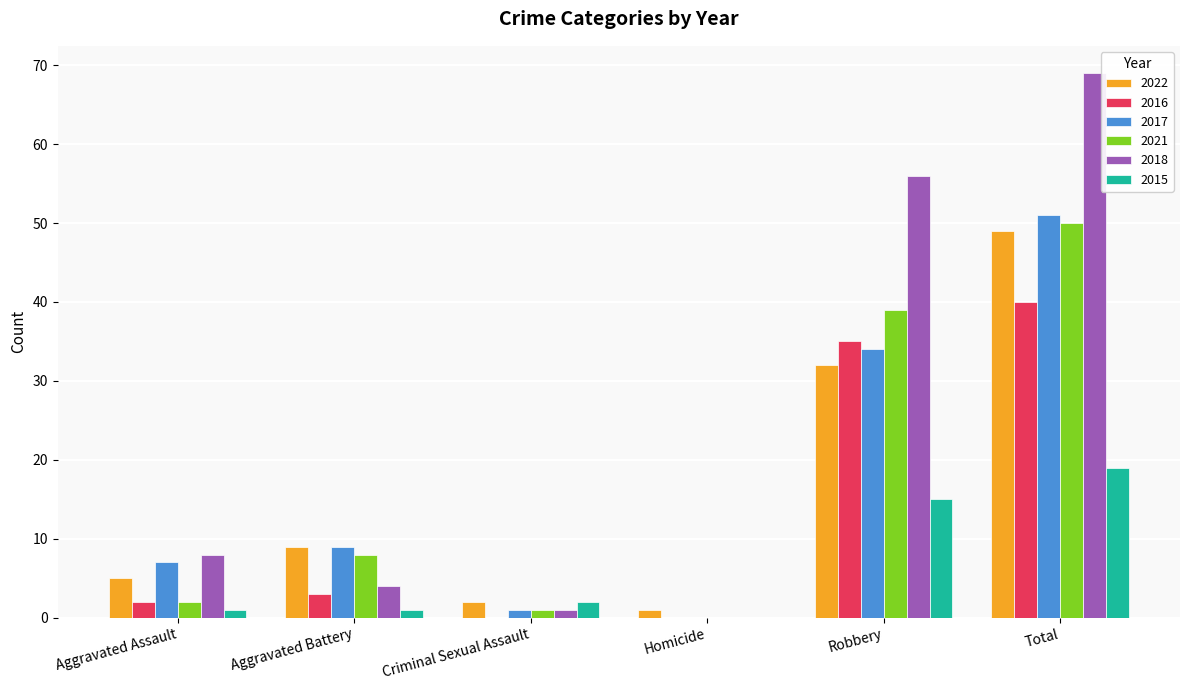

How many groups of bars are there?

6